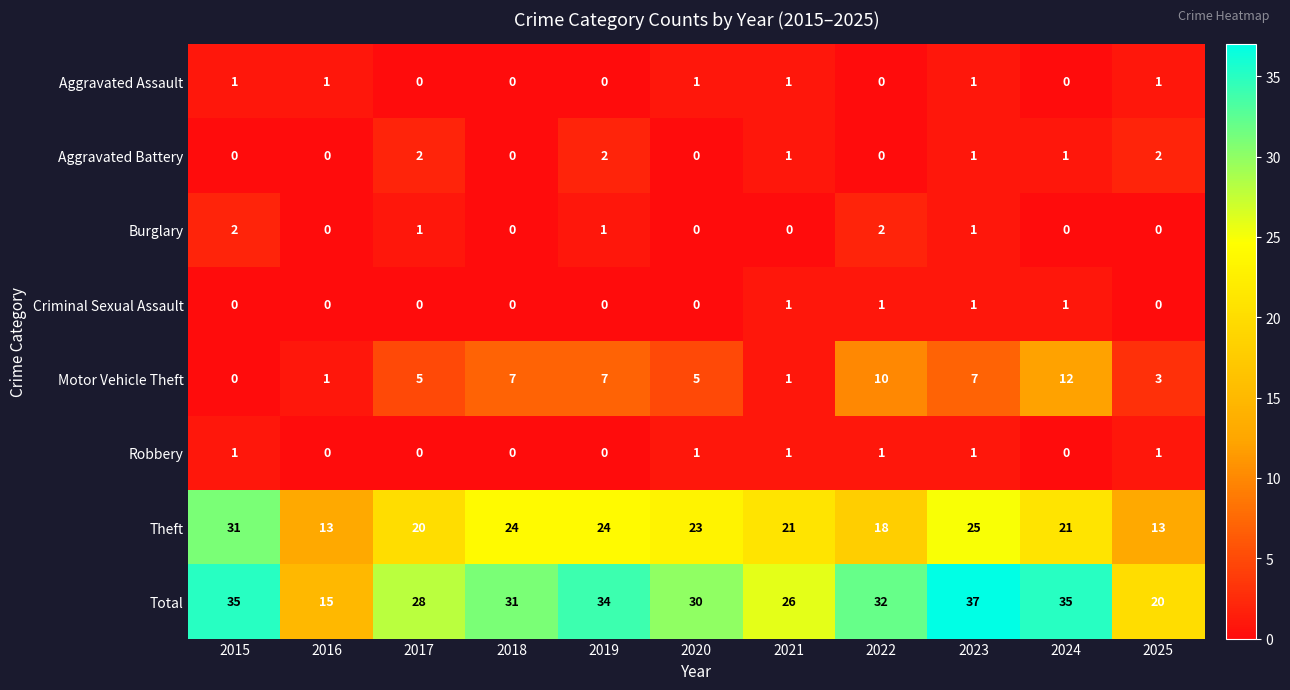

What is the difference between the highest and lowest values at 2023?

36